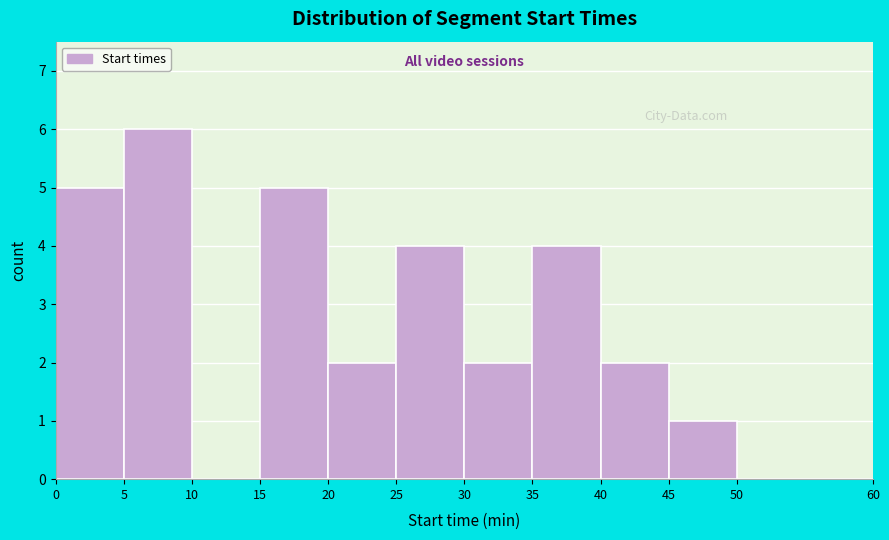

What is the height of the bar covering 30 to 35 on the x-axis? The values are not printed on the chart, so give them approximately, as read against the axis.

2